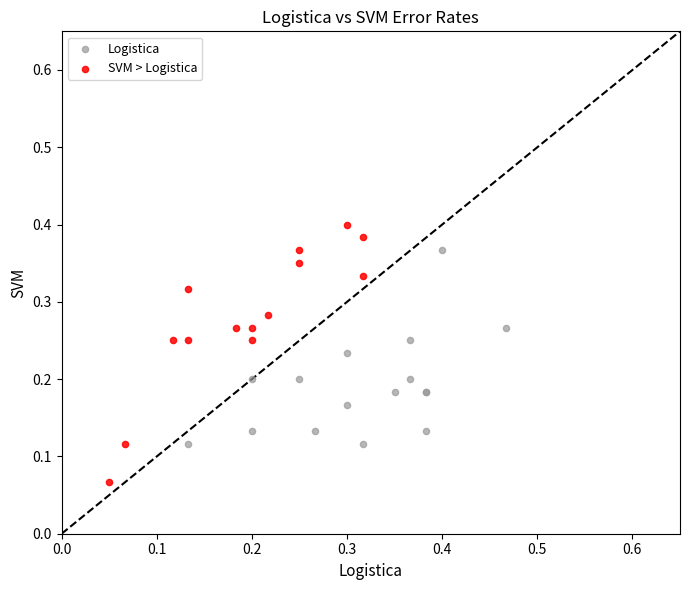

Which series has the widest spread of Y values?

SVM > Logistica